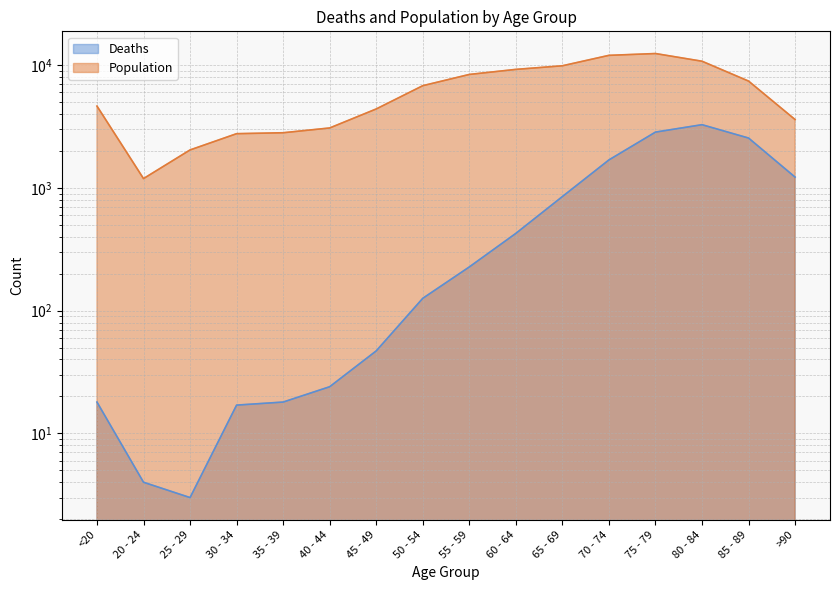

What is the sum of all Population values?

101482